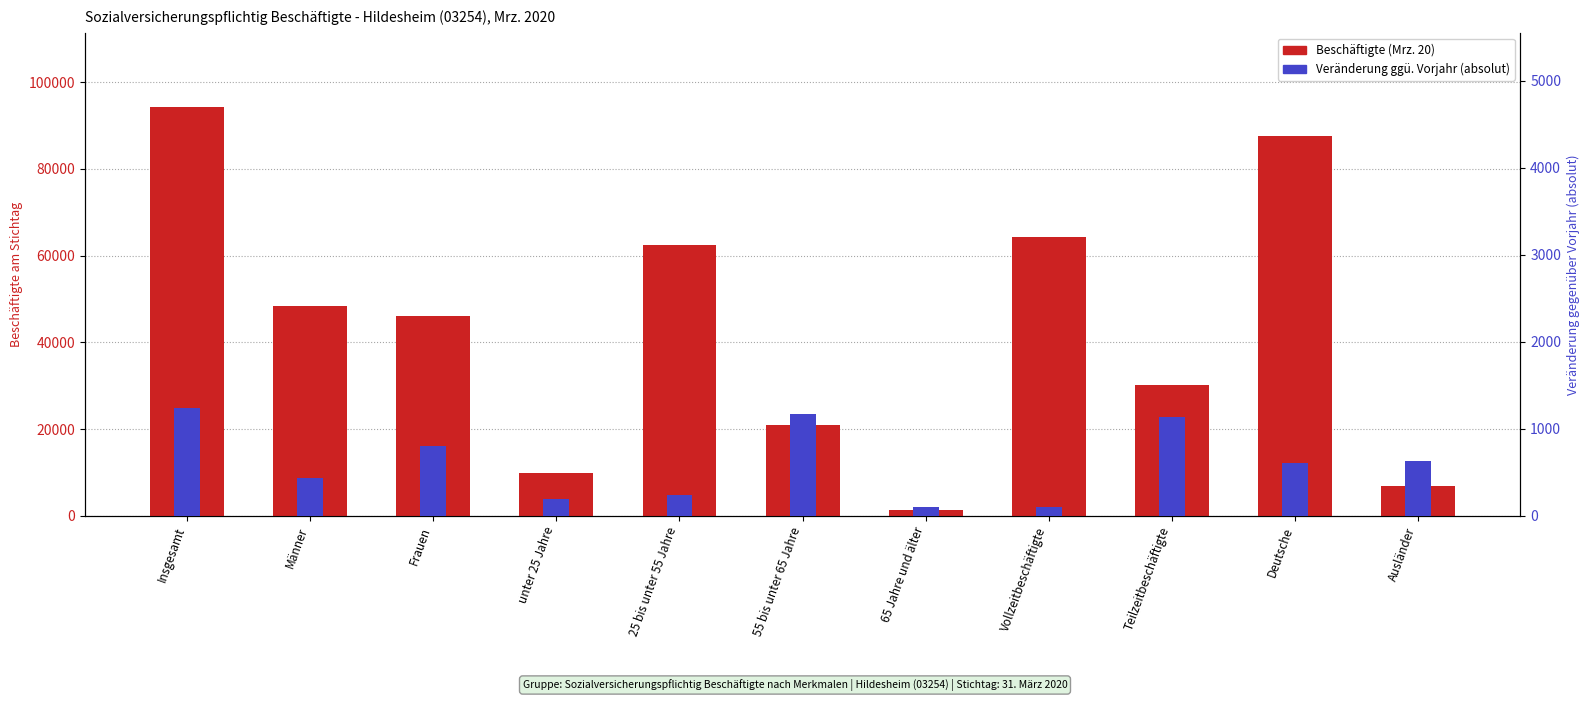

The Mrz. 20 (Beschäftigte) series shows 6814 at unter 25 Jahre. True or false?

False